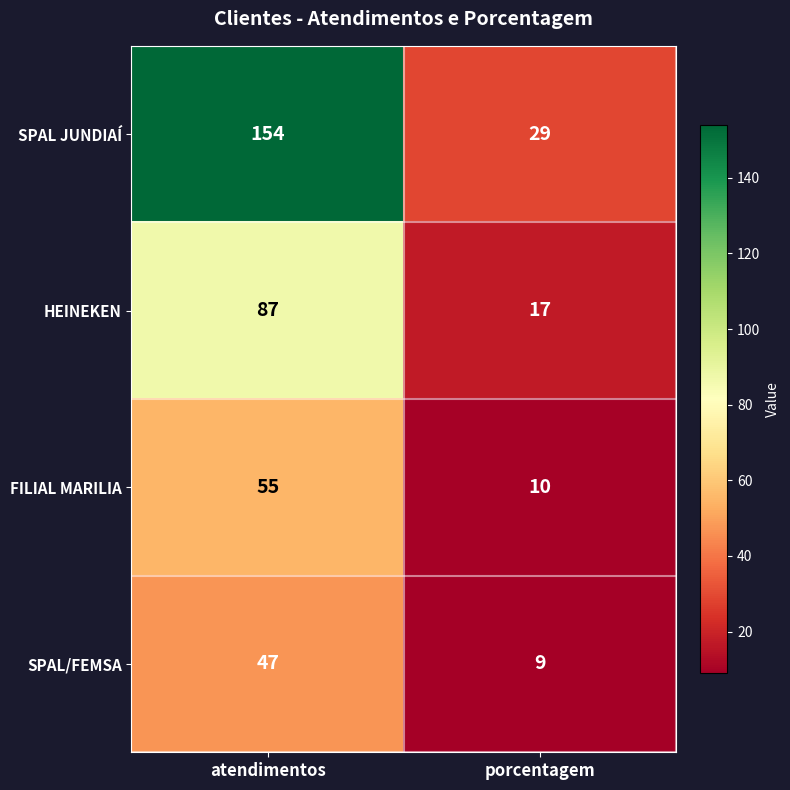

Between atendimentos and porcentagem, which series saw the biggest shift?

SPAL JUNDIAÍ